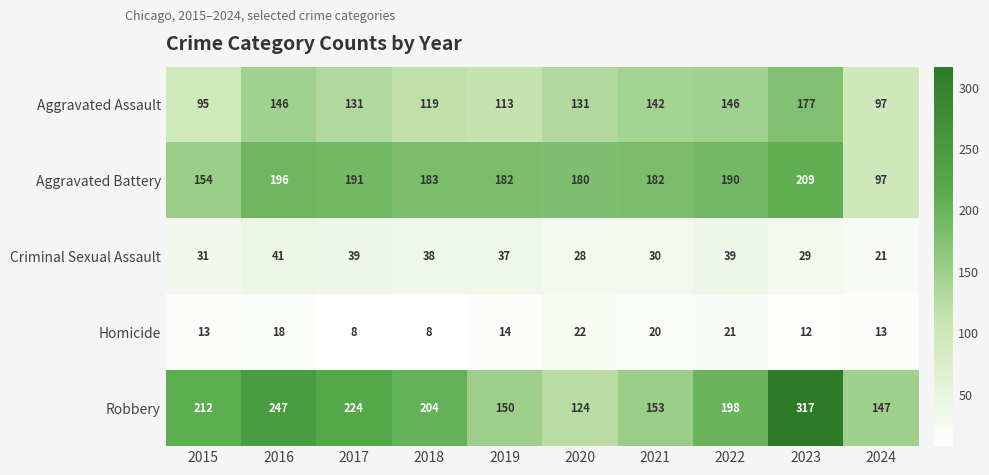

What is the average value of the Aggravated Assault series?

130